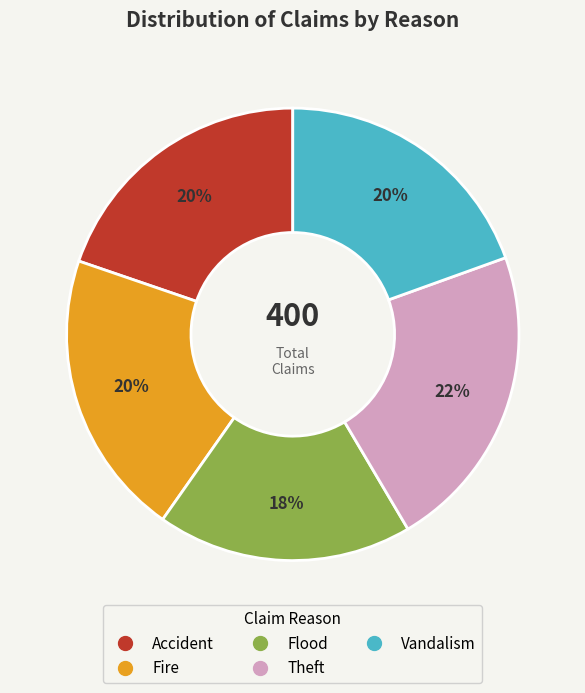

To the nearest percent, what is the difference between the largest and smallest slice percentages?

4%